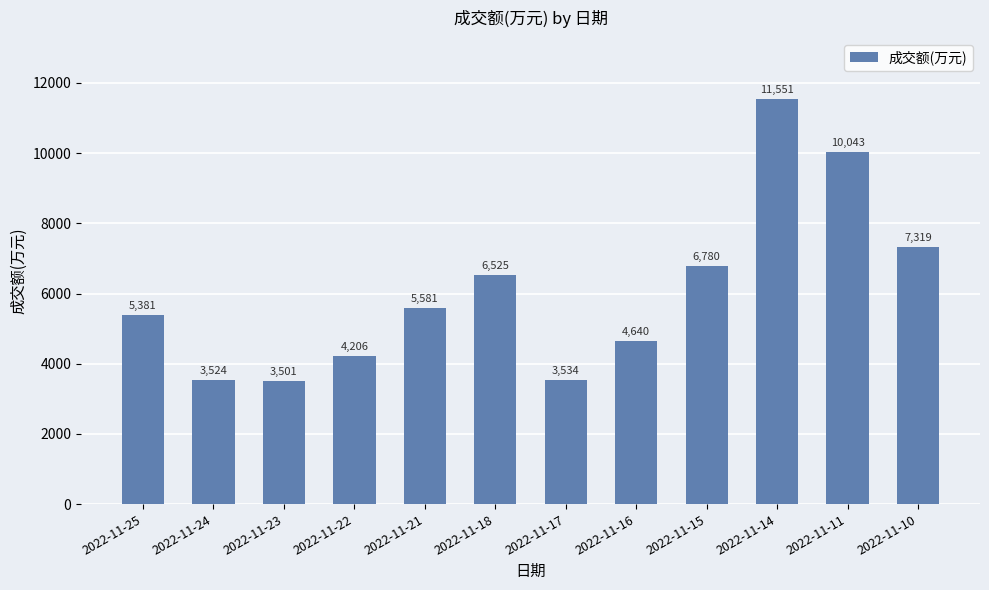

What is the sum of the values at 2022-11-21 and 2022-11-15?

12361